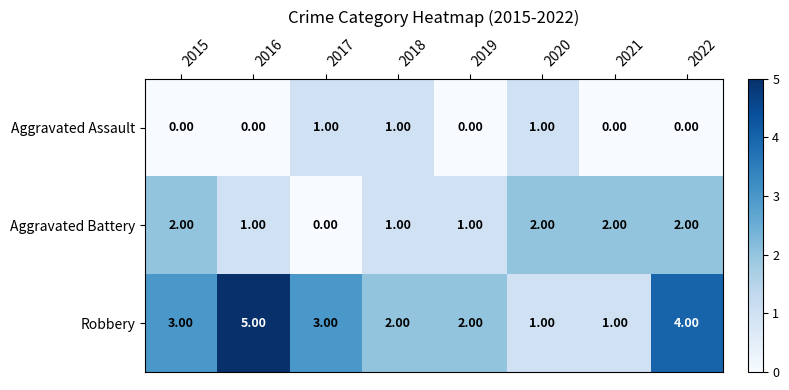

List the series in order of their overall mean, lowest first.

Aggravated Assault, Aggravated Battery, Robbery